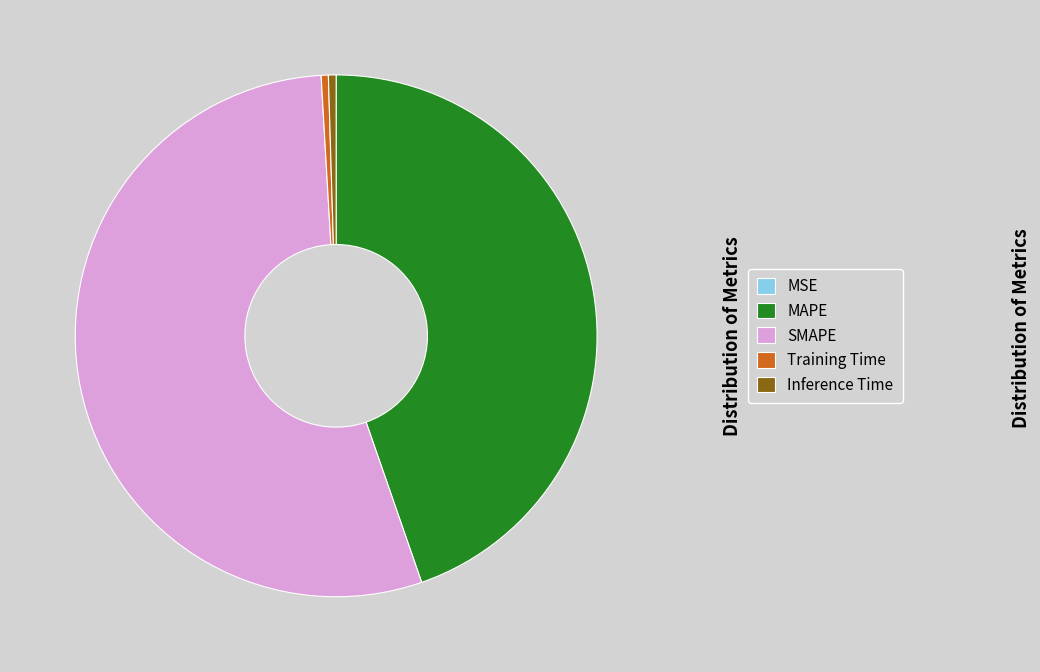

Does any single category account for the majority?

Yes